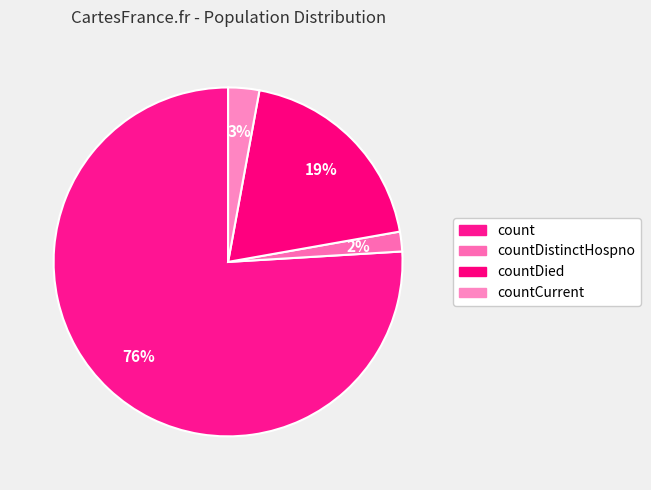

How many slices are in this pie chart?

4